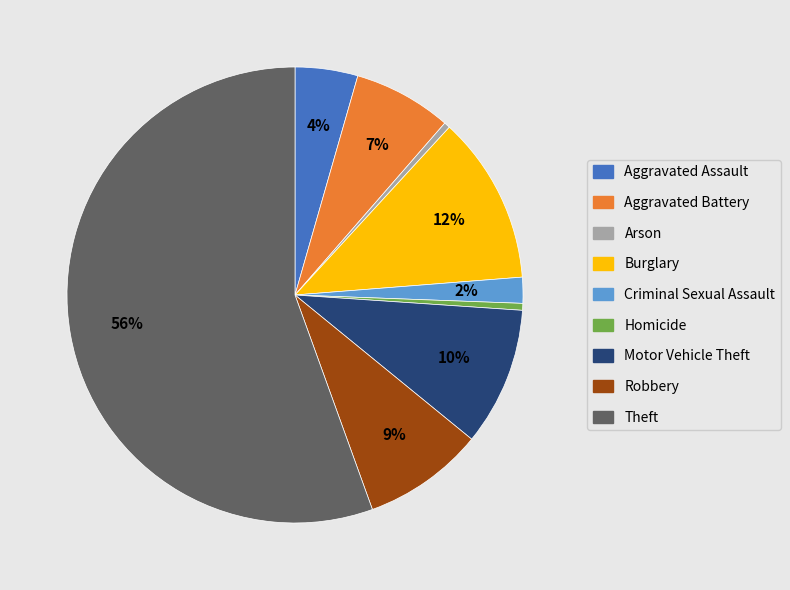

Approximately how many times larger is the value at Theft compared to Aggravated Battery?

8.0